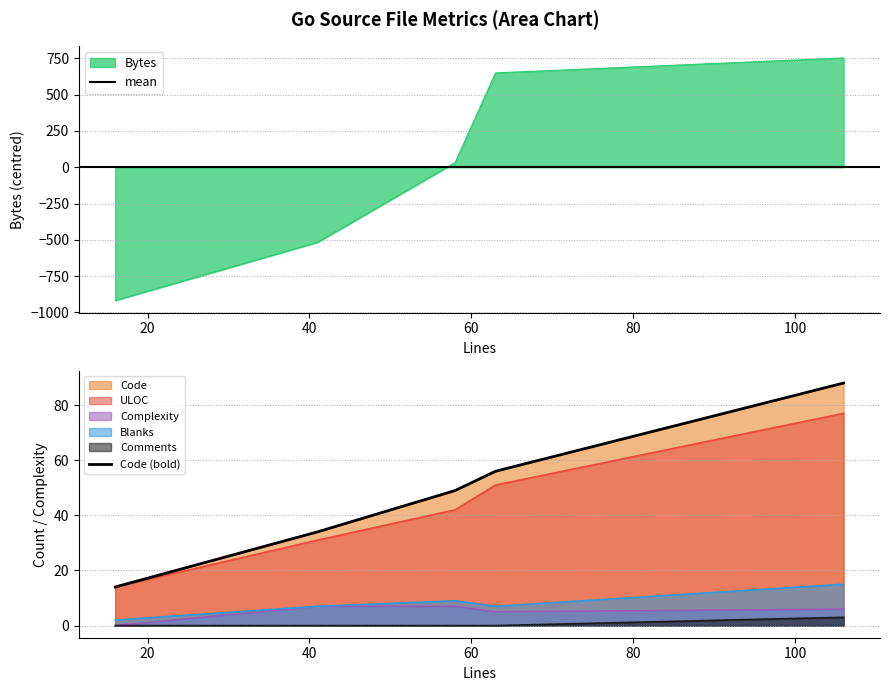

Which series has the largest range (max minus min)?

Bytes